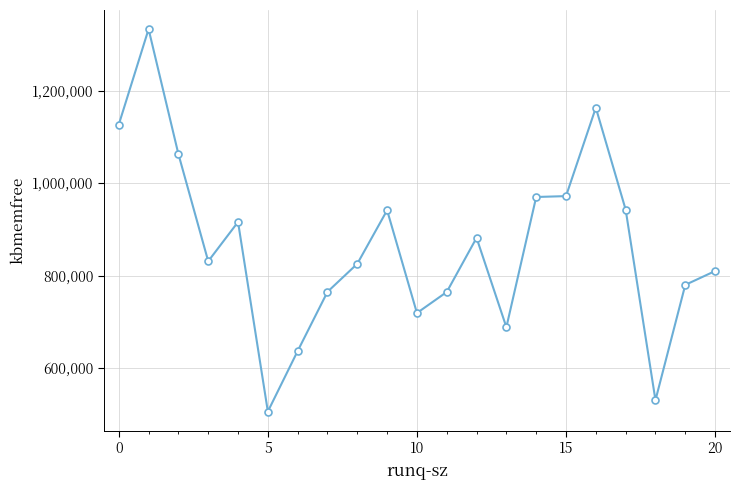

What is the value of the 3rd point from the left?

1063256